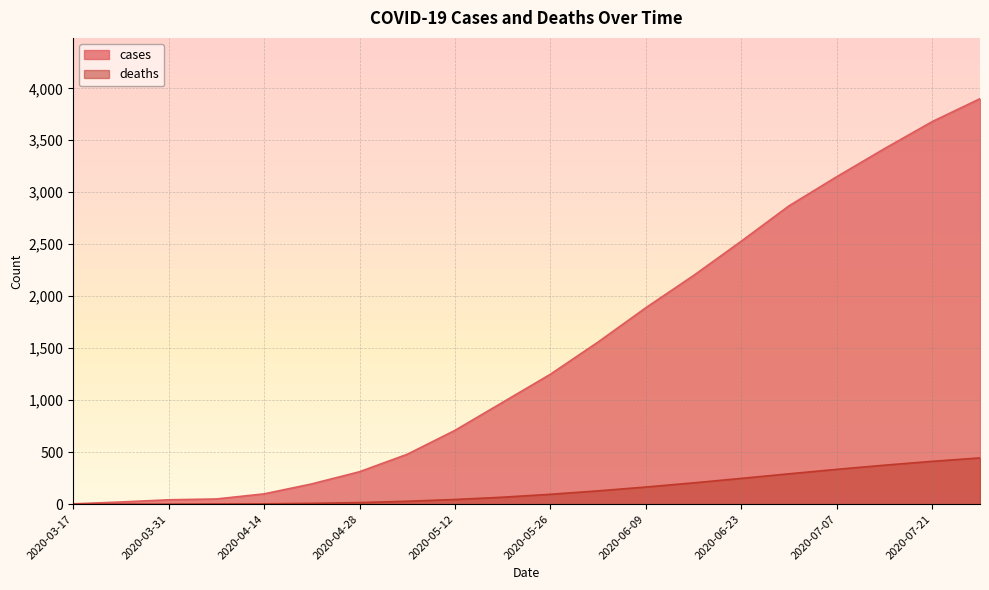

What is the sum of all cases values?

29342